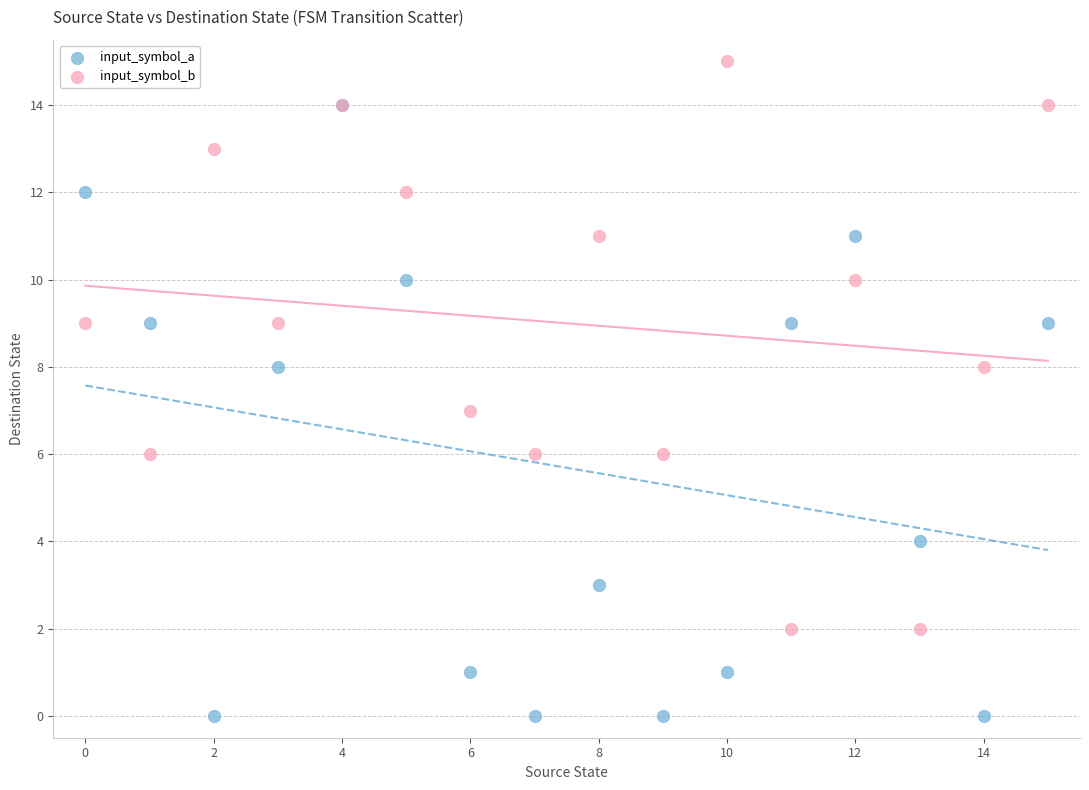

Which series contains the highest Y value?

input_symbol_b